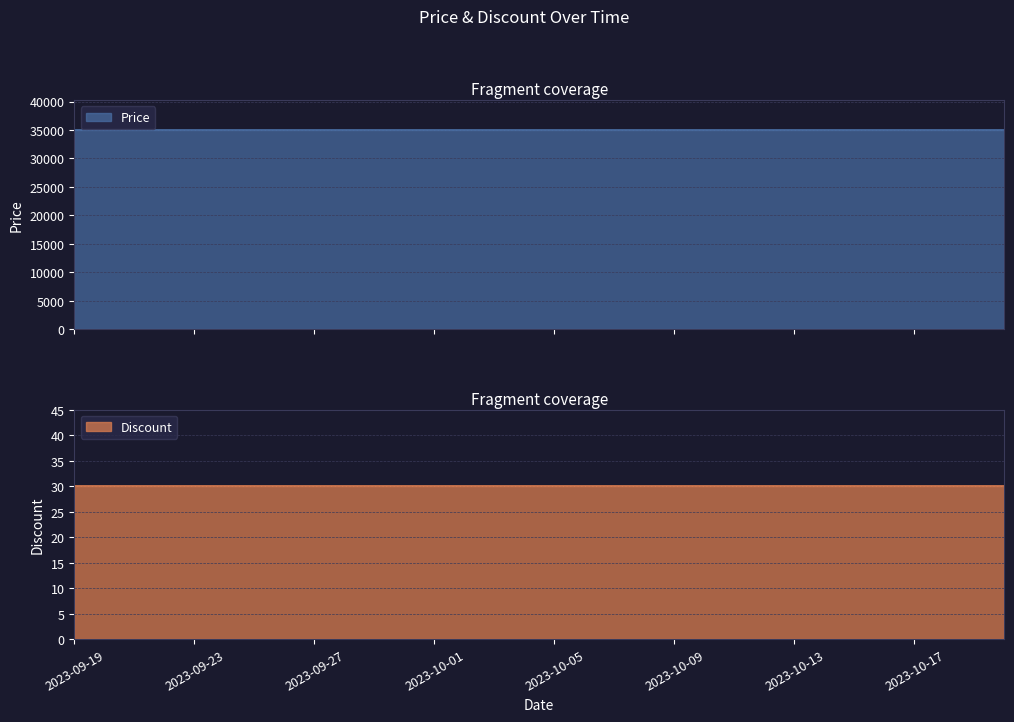

List the series in order of their overall mean, highest first.

Price, Discount